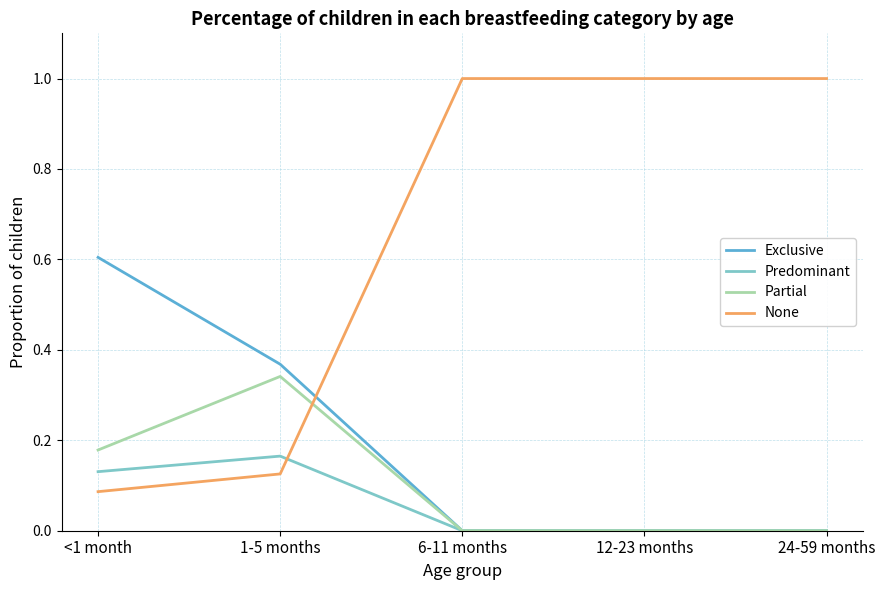

Count the number of data series in this chart.

4